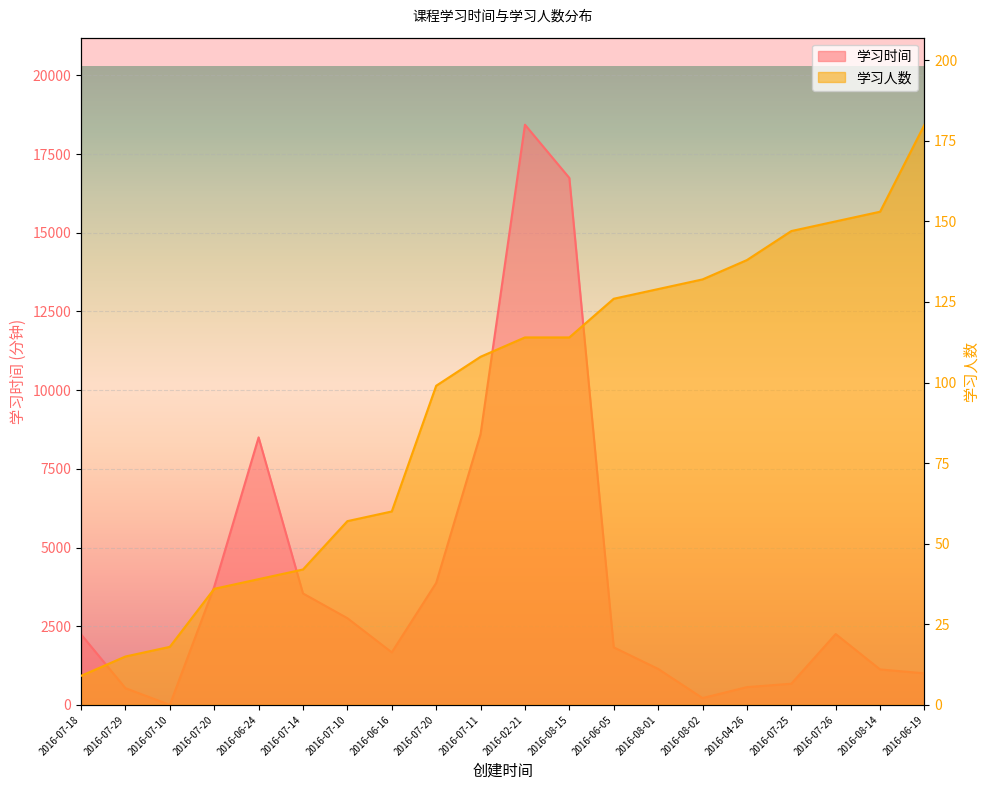

Does the chart display data point markers on the line(s)?

No